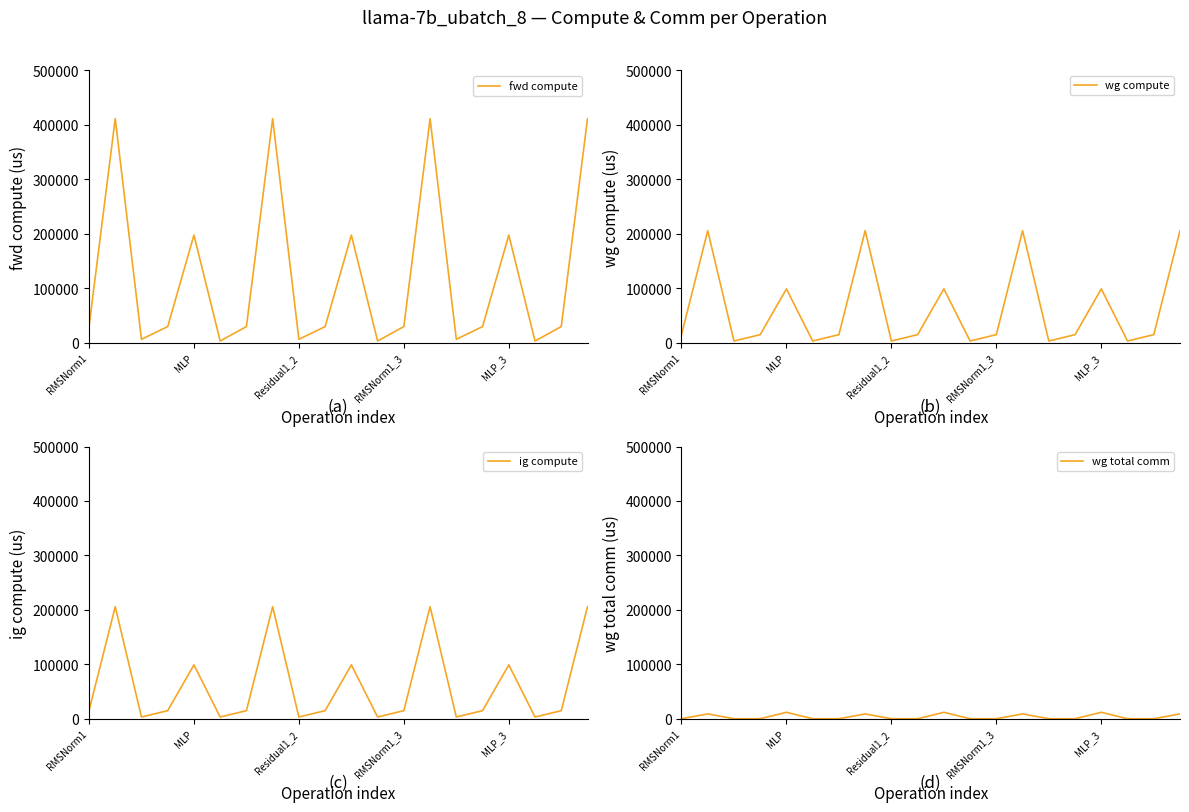

The value of ig compute at MLP is 65515.2. True or false?

False